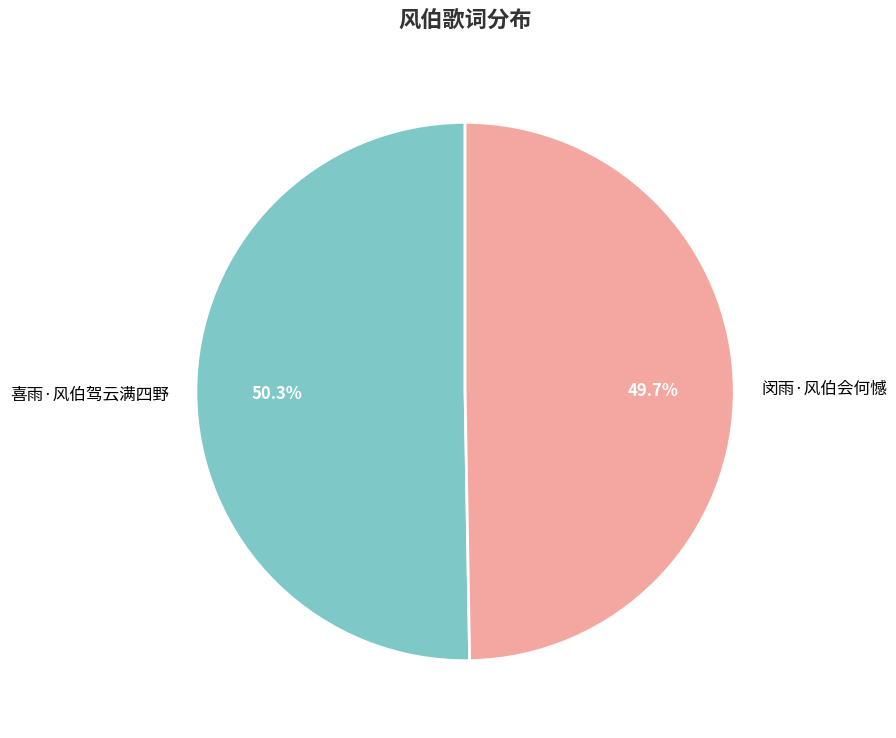

To the nearest percent, what percentage of the pie is 喜雨·风伯驾云满四野?

50%